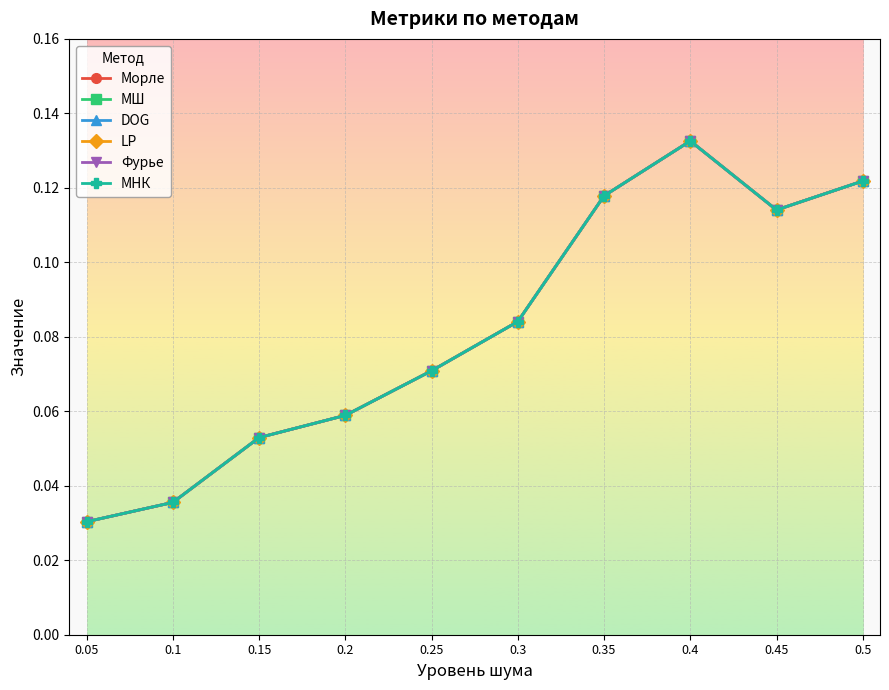

At which label does МНК reach its peak?

0.4